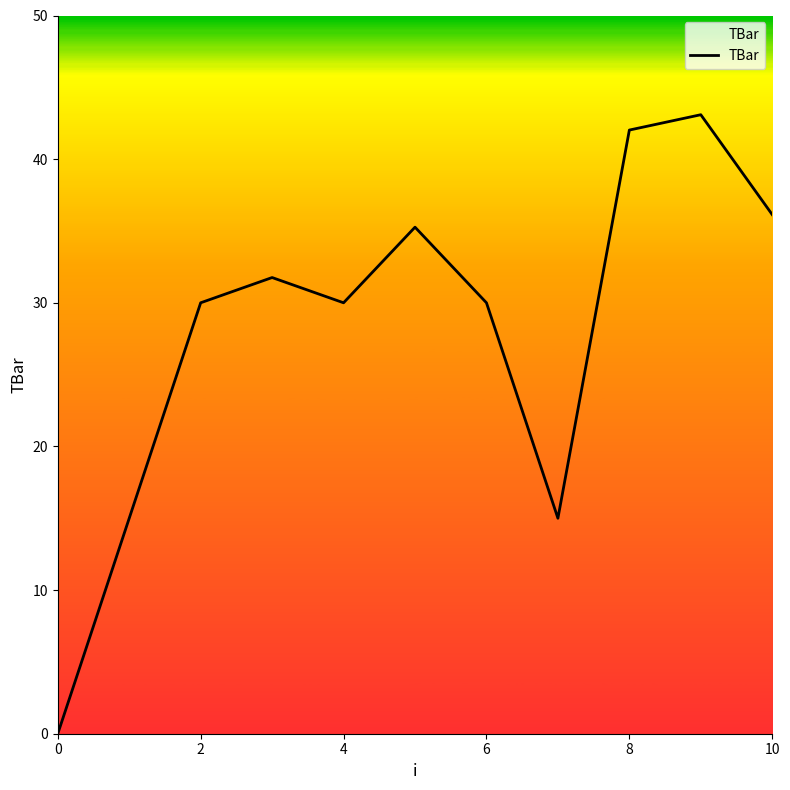

What is the difference between the maximum and minimum values?

43.1